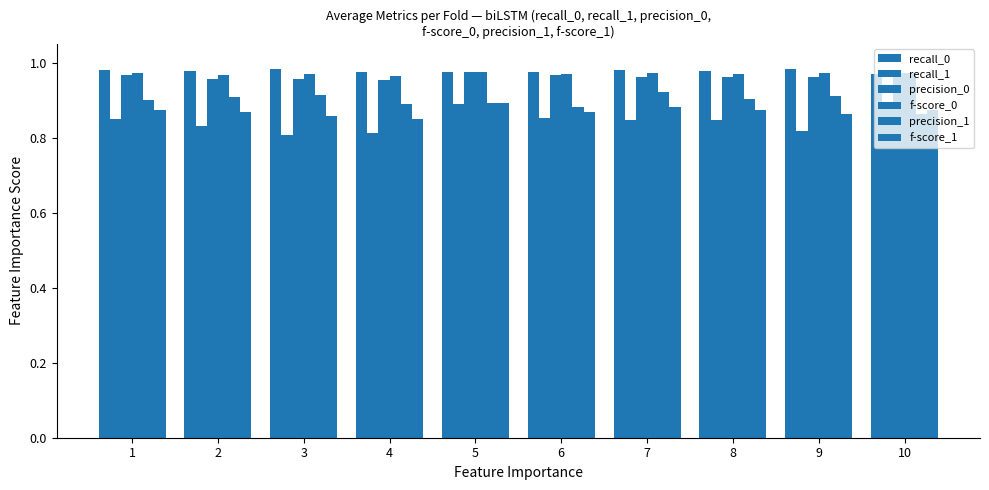

Where is precision_0 nearest to the value 0?

4